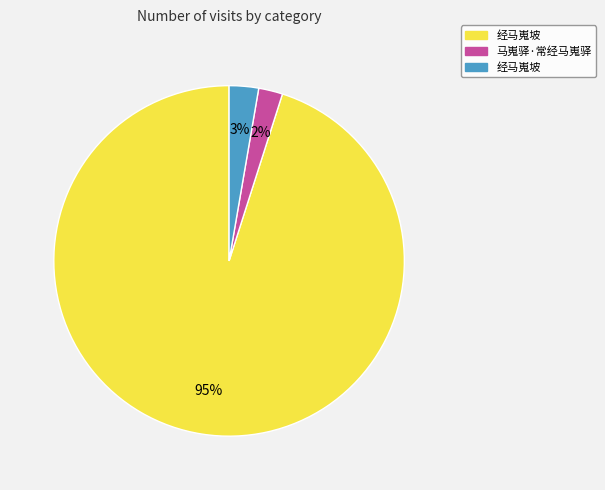

How many slices are in this pie chart?

3